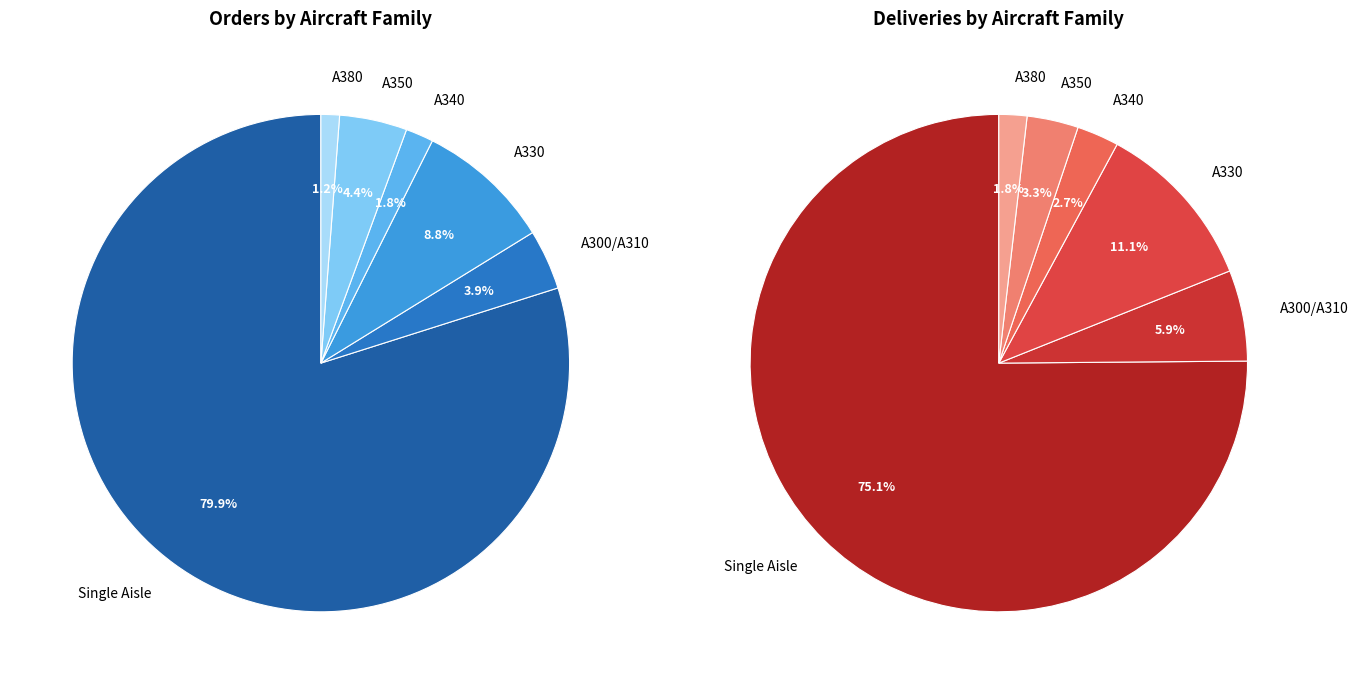

To the nearest percent, what is the average slice percentage?

17%